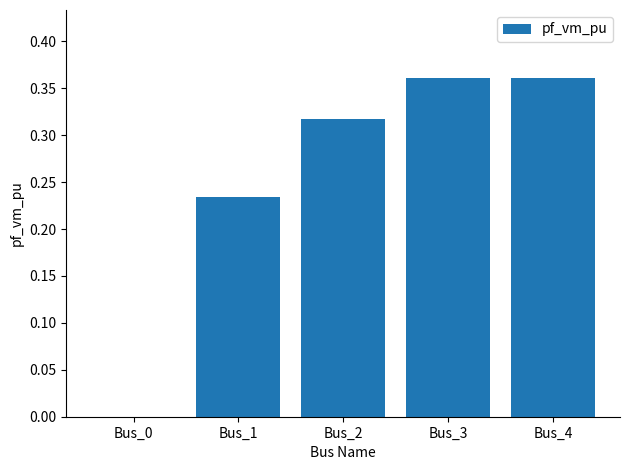

Between Bus_4 and Bus_1, which is larger?

Bus_4